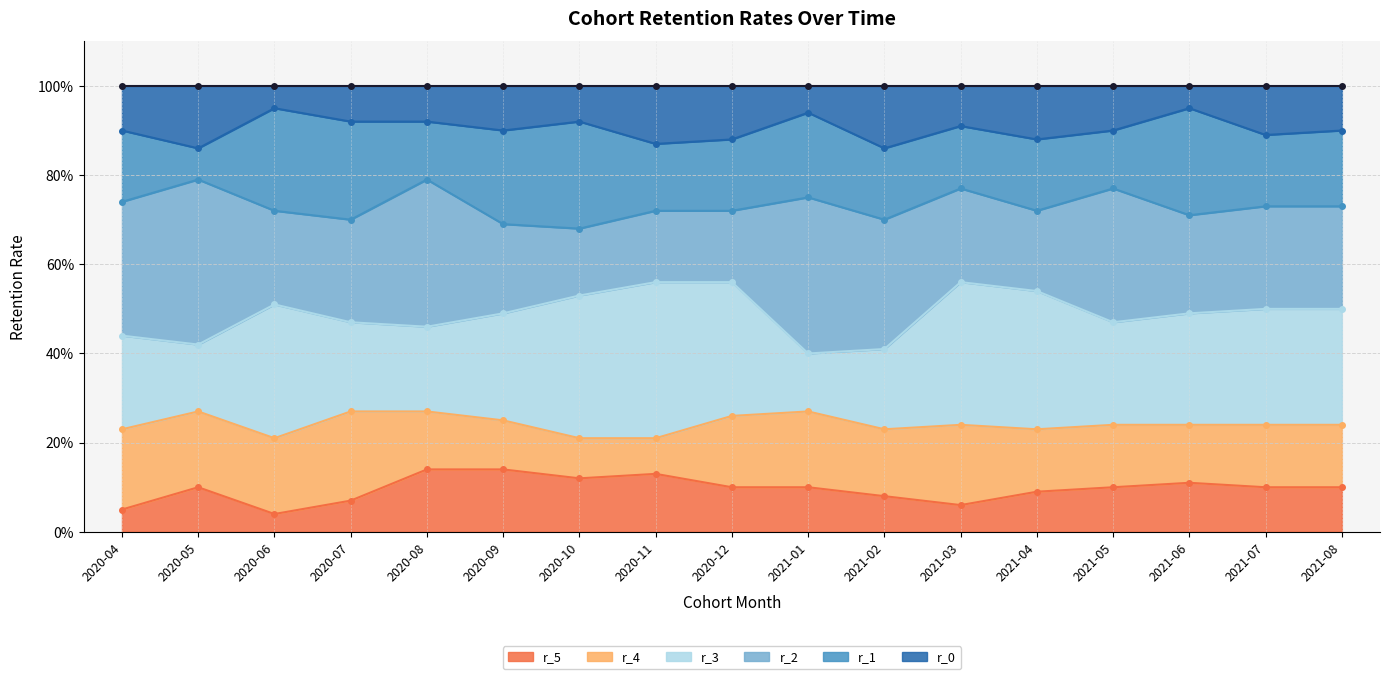

Read the r_2 value at 2020-11.

0.7